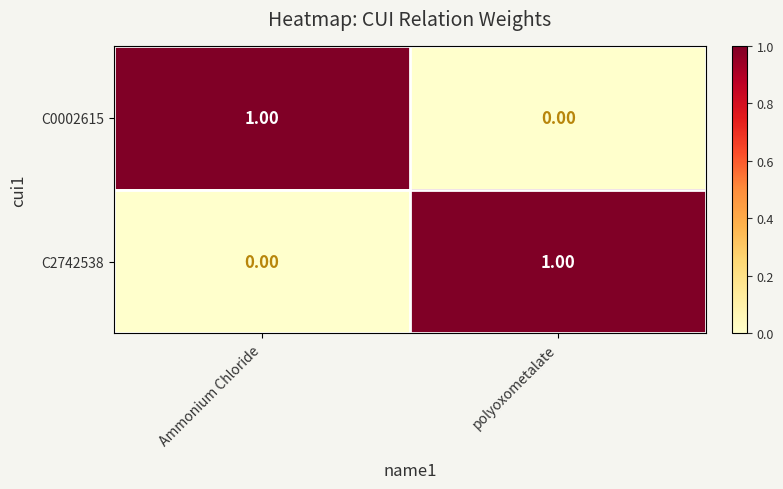

List the labels in order of C0002615 value, largest first.

Ammonium Chloride, polyoxometalate